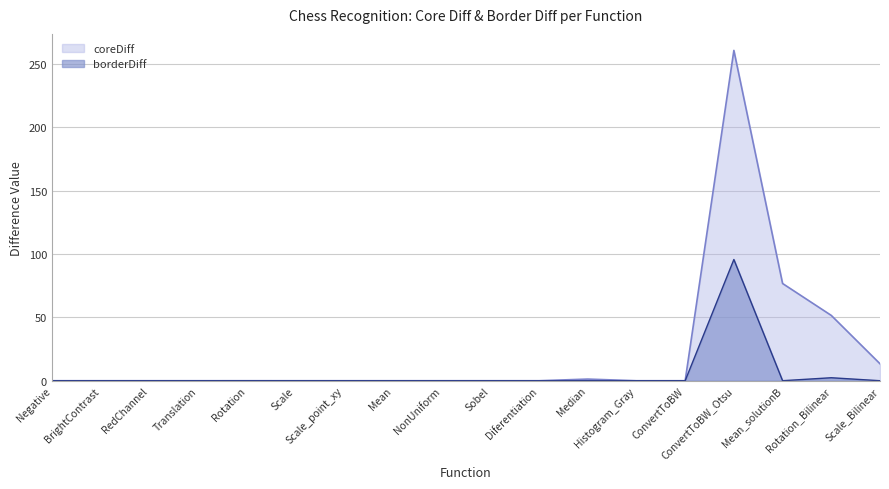

What is the sum of the borderDiff values at Mean and Rotation_Bilinear?

2.4